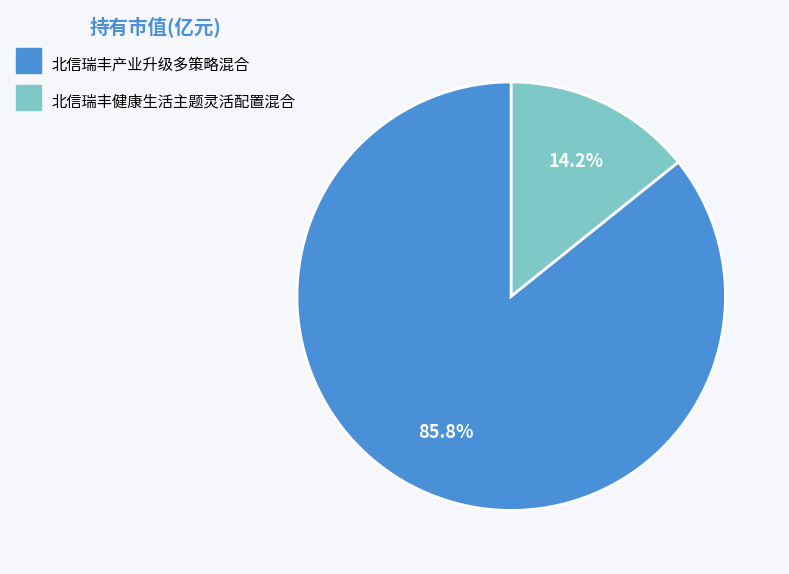

Is the sum of 北信瑞丰健康生活主题灵活配置混合 and 北信瑞丰产业升级多策略混合 greater than half?

Yes